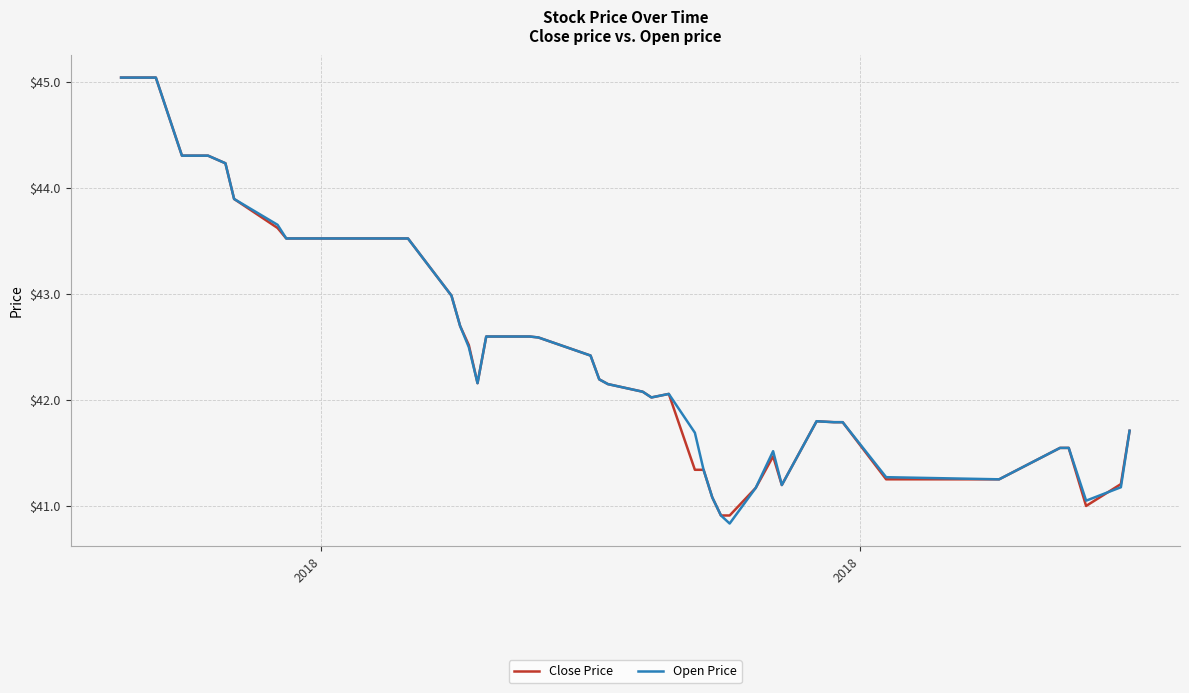

What is the maximum value for Close Price?

45.0